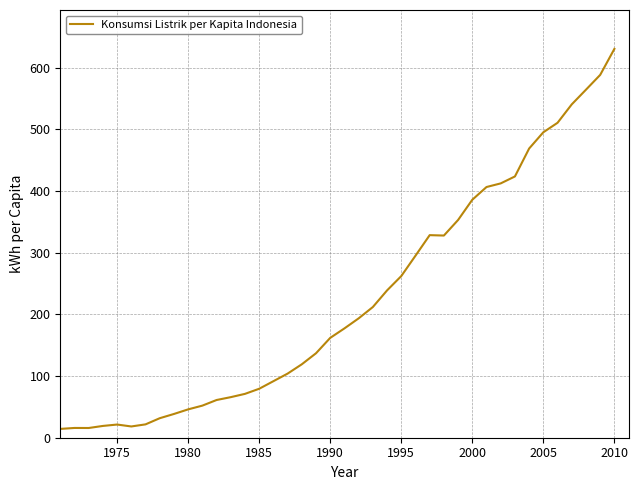

What is the maximum value shown in the chart?

630.3